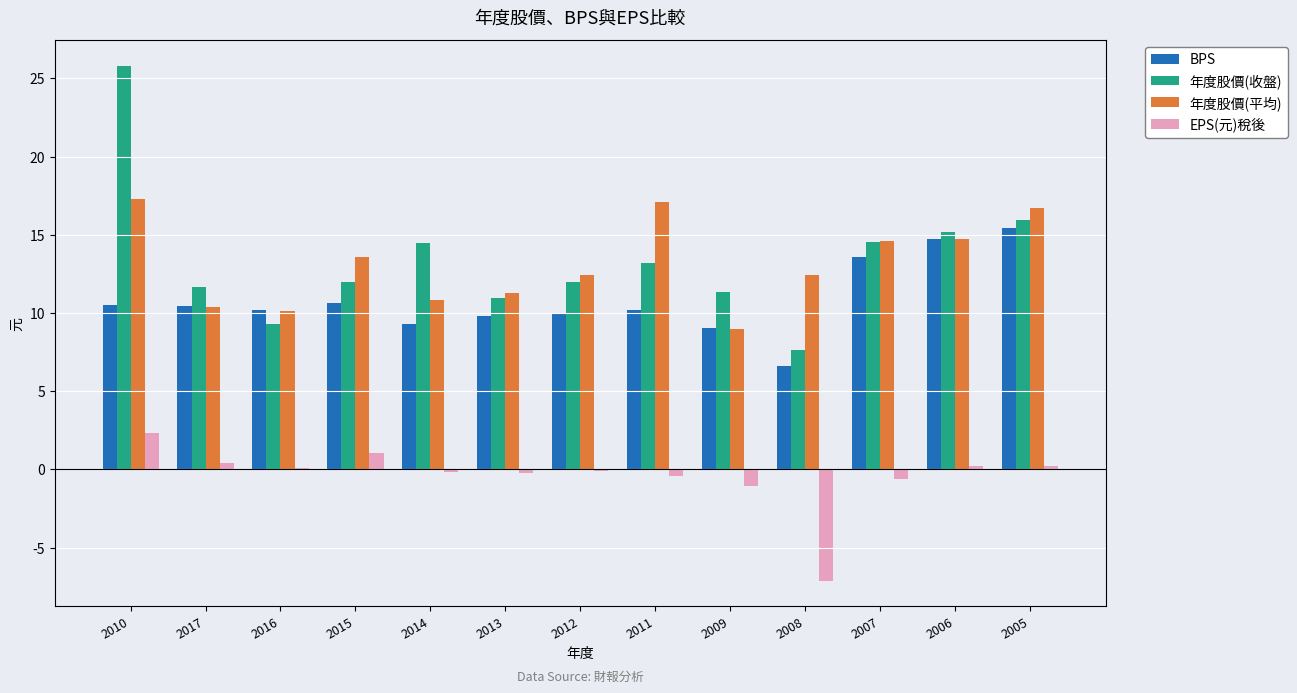

What is the total value across all series at 2009?

28.3